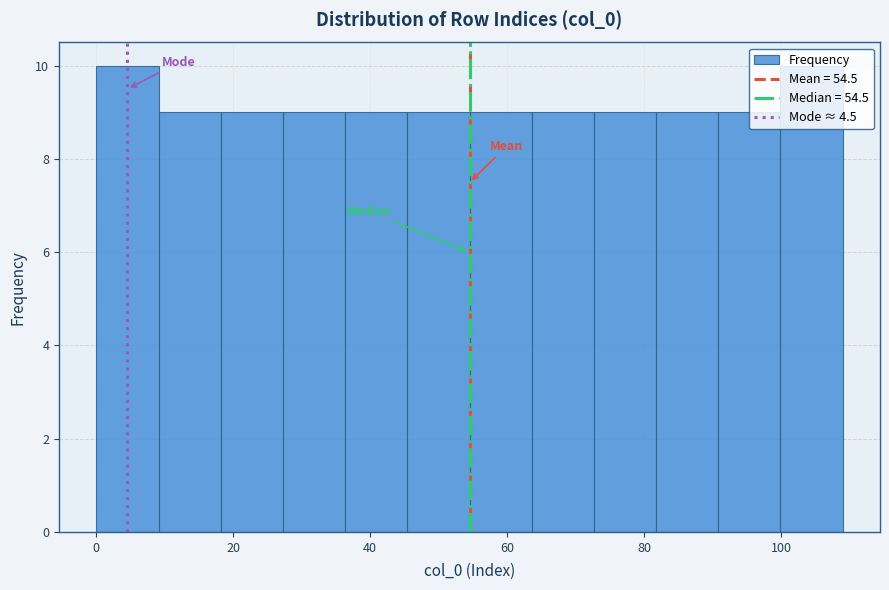

What is the height of the bar covering 18 to 28 on the x-axis? Neither the bar edges nor the heights are printed on the chart, so give them approximately, as read against the axes.

9